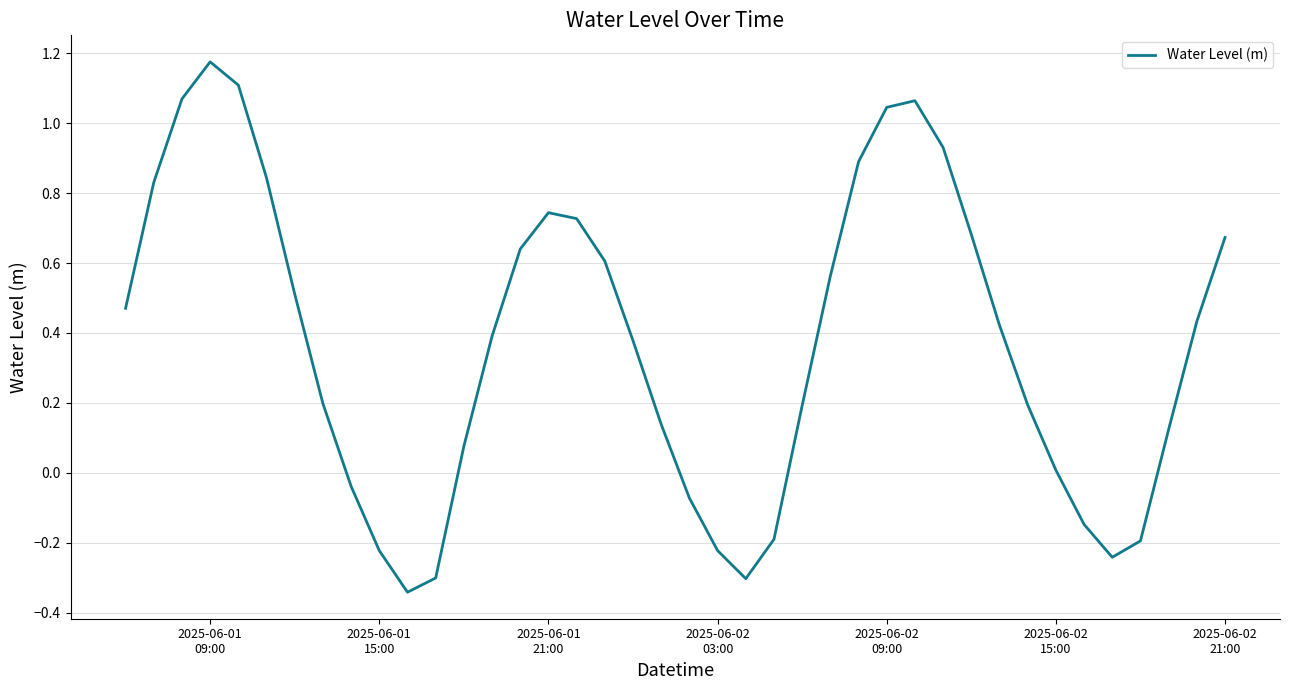

How many series are shown in this chart?

1